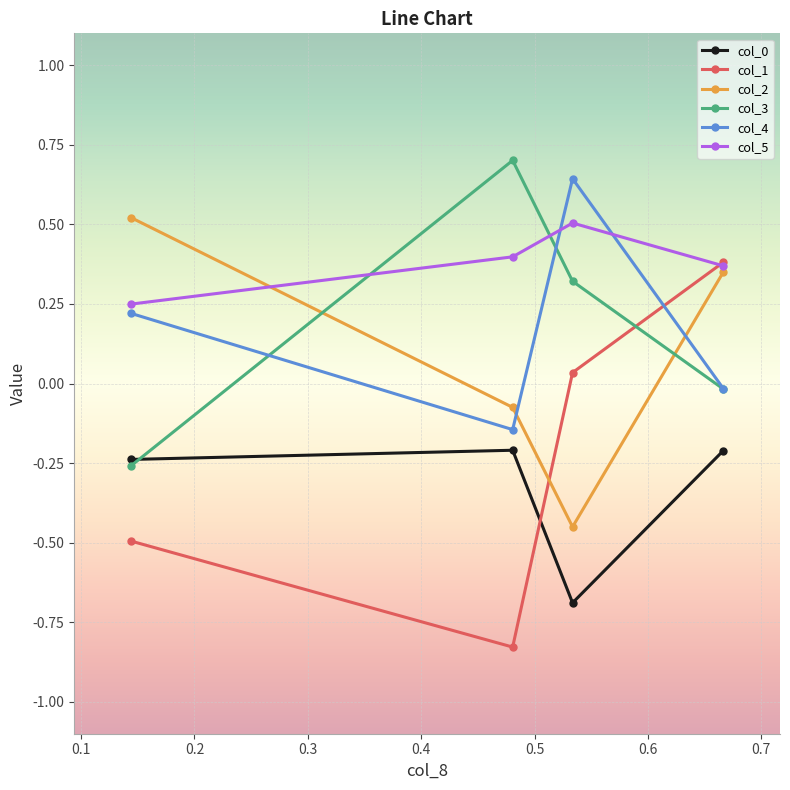

How many data points in col_2 are above 0?

2